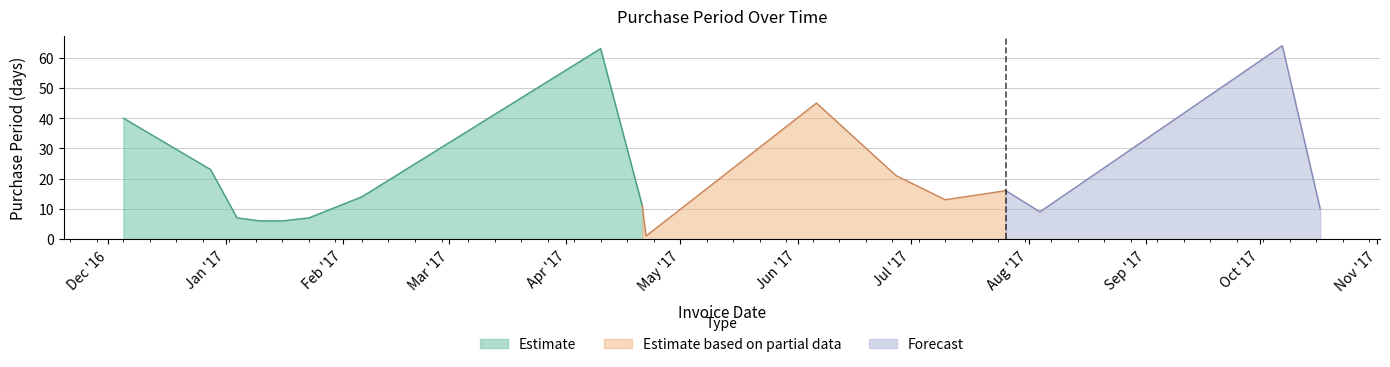

What is the label of the 17th point from the left?

2017-10-17